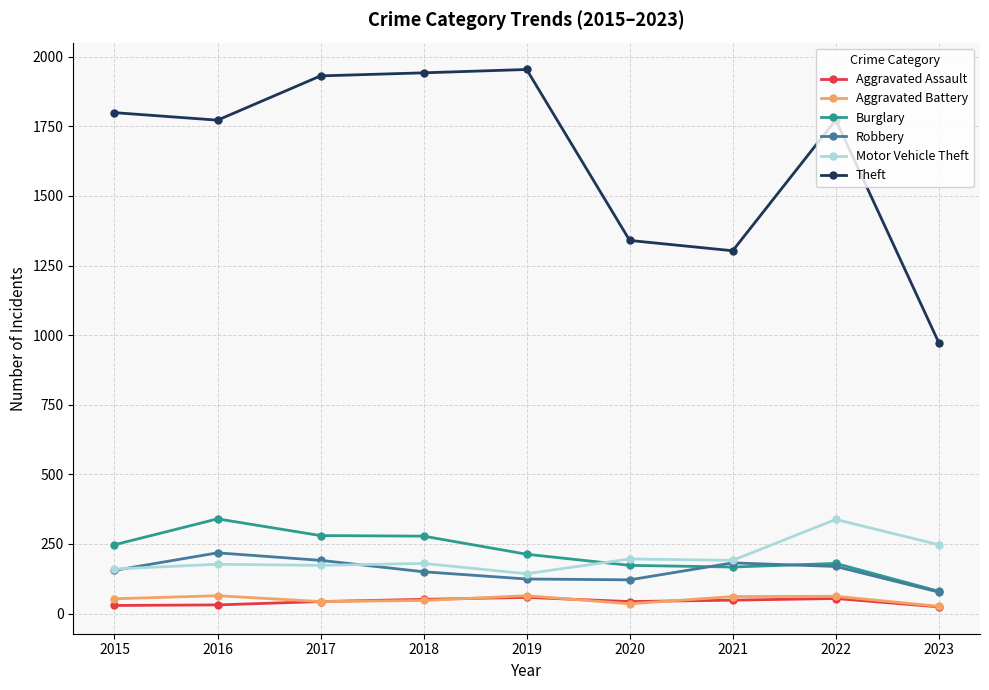

True or false: Burglary and Aggravated Assault cross at least once.

False